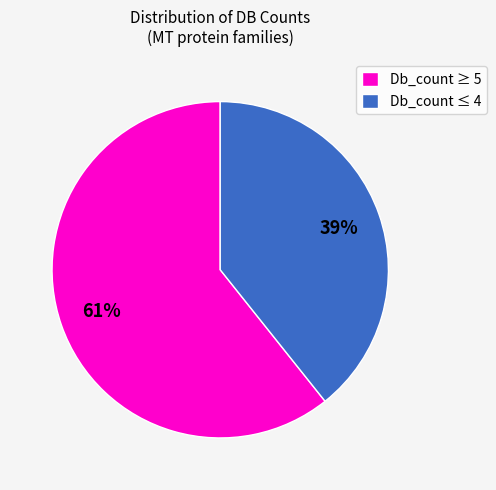

Rank the categories by value from highest to lowest.

Db_count ≥ 5, Db_count ≤ 4